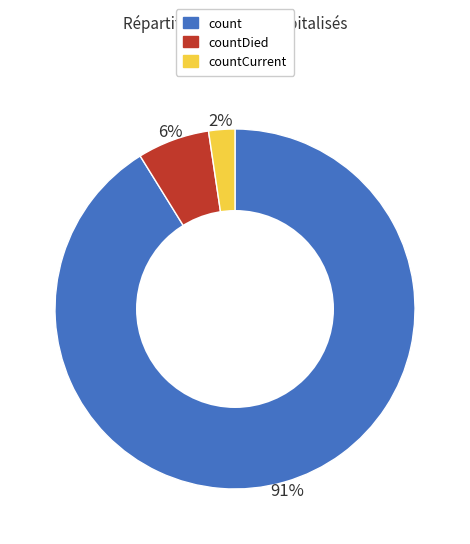

To the nearest percent, what is the average slice percentage?

33%